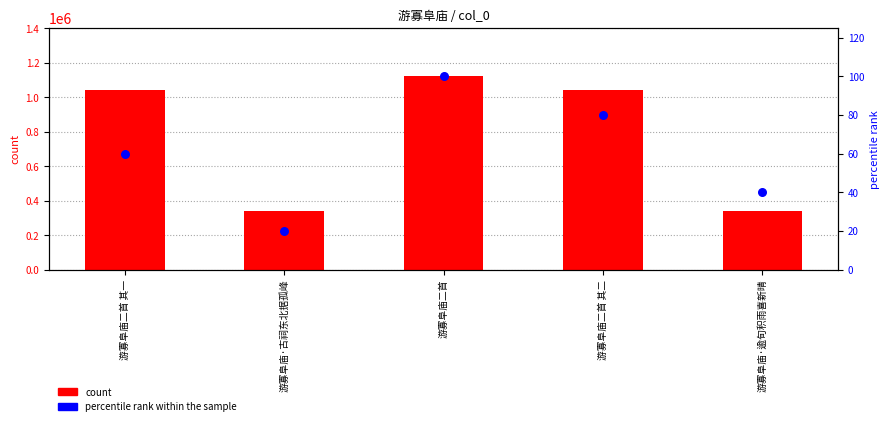

At which category is the sum across all series the highest?

游寡阜庙二首